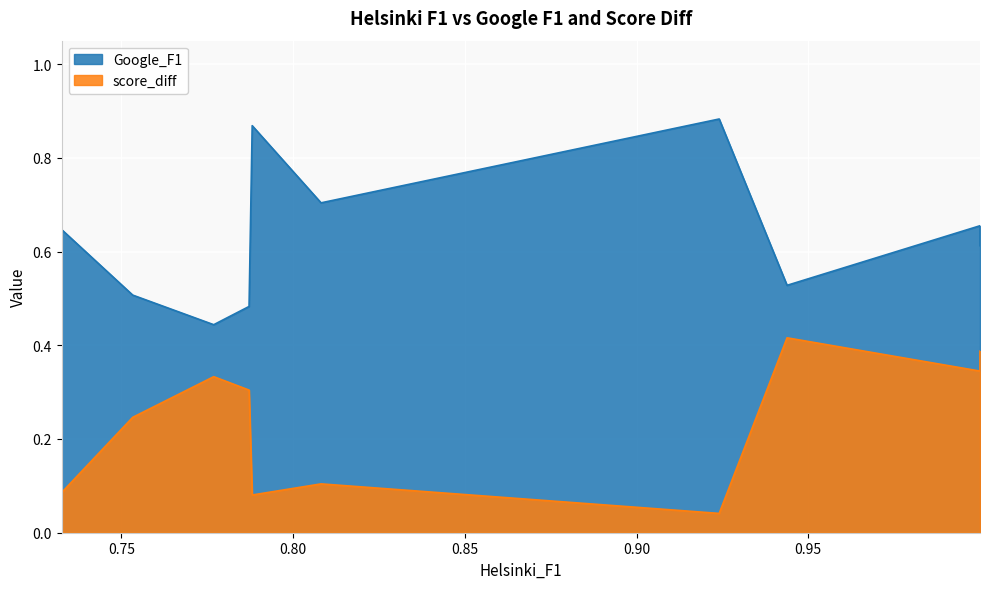

What is the total value across all series at 0.78719026?

0.8